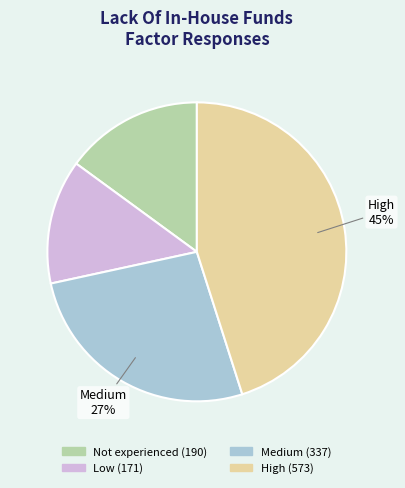

Count the number of slices in the pie.

4